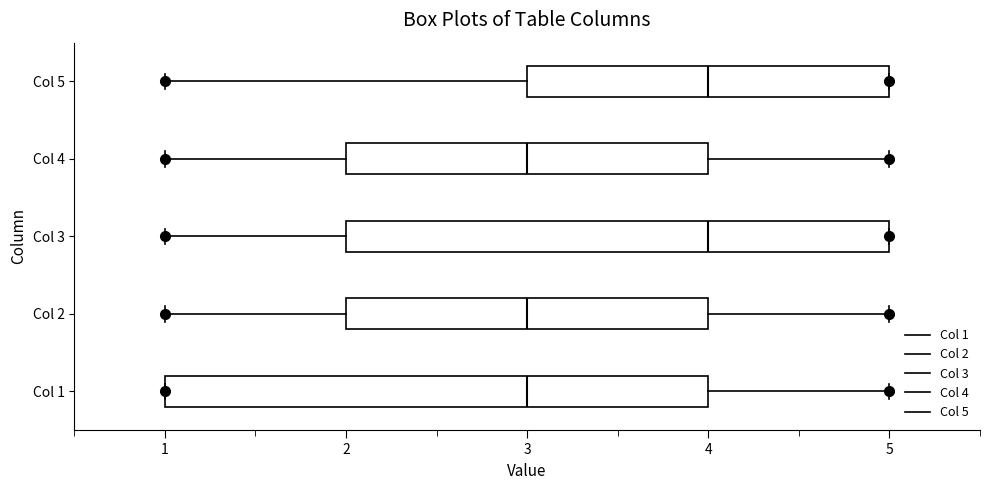

Reading bottom to top, transcribe this box plot: for each box, give where its median line is, the range the box spans, and where its two whiskers end, as read against the x-axis. The values are not printed on the chart, so give them approximately, as read against the axis.

Col 1: median 3, box 1 to 4, whiskers 1 to 5
Col 2: median 3, box 2 to 4, whiskers 1 to 5
Col 3: median 4, box 2 to 5, whiskers 1 to 5
Col 4: median 3, box 2 to 4, whiskers 1 to 5
Col 5: median 4, box 3 to 5, whiskers 1 to 5